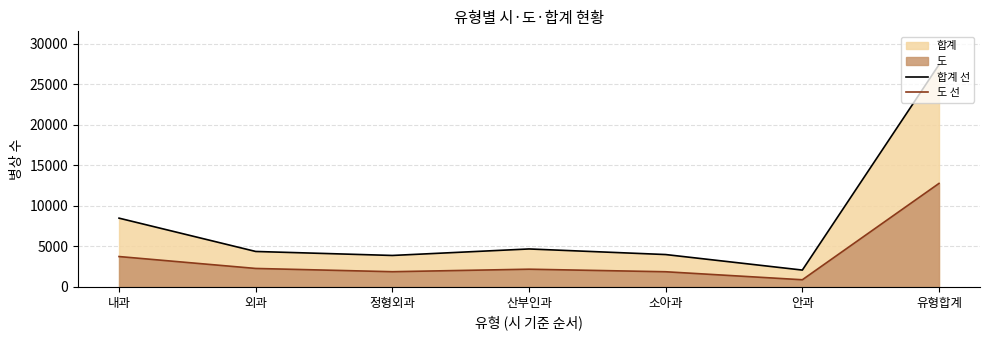

True or false: 합계 선 has a value of 12650 at 내과.

False